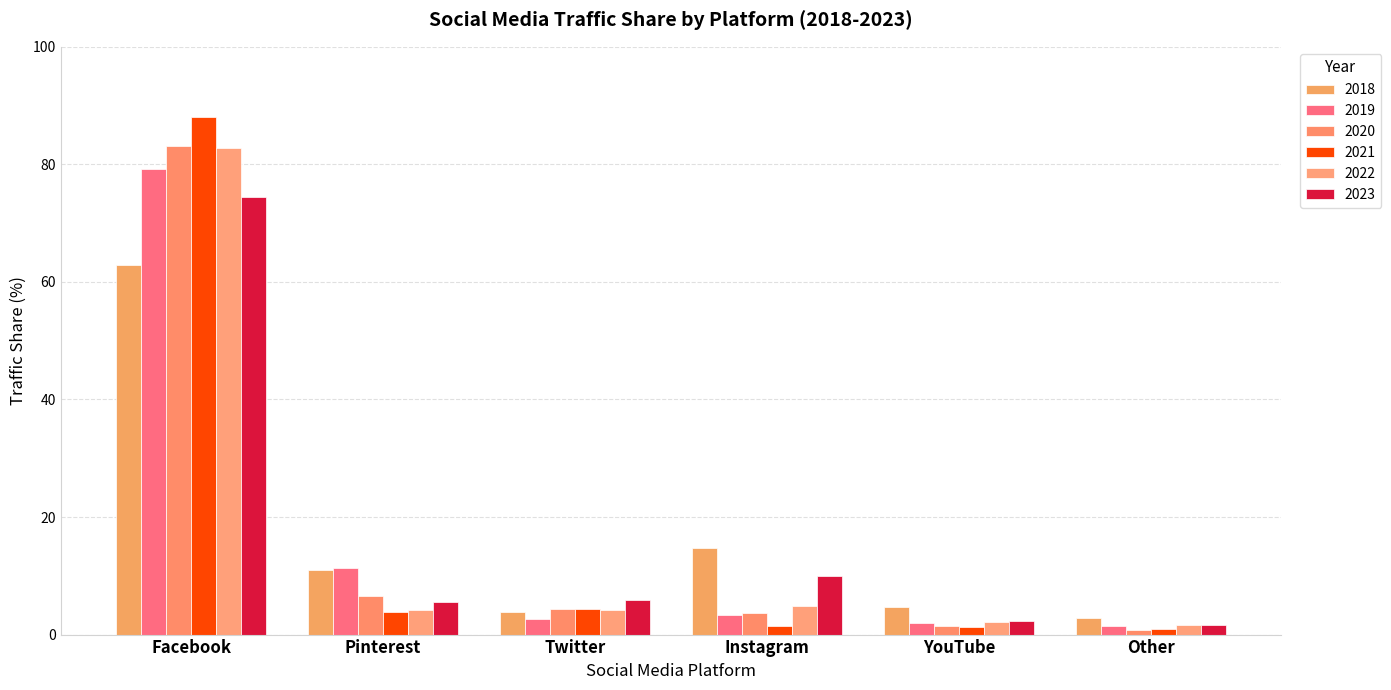

How many data points in 2021 are above 3?

3